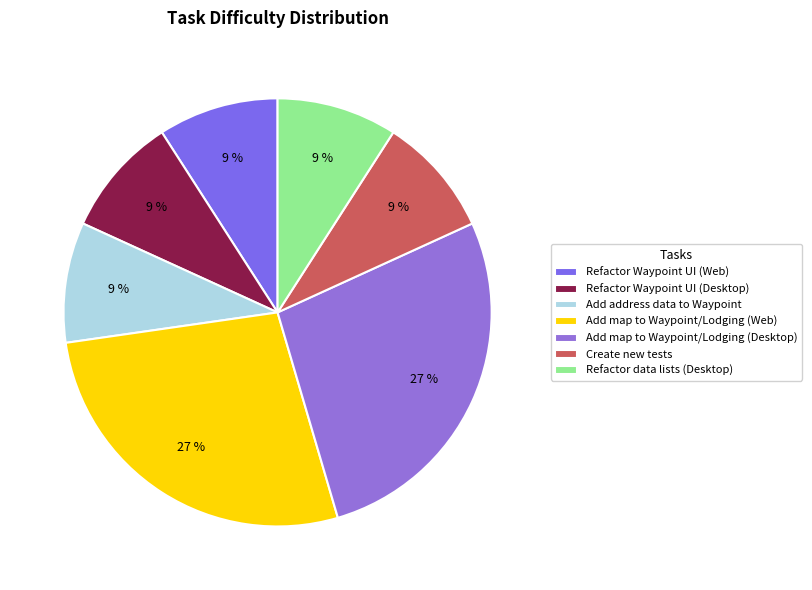

Does any single category account for the majority?

No